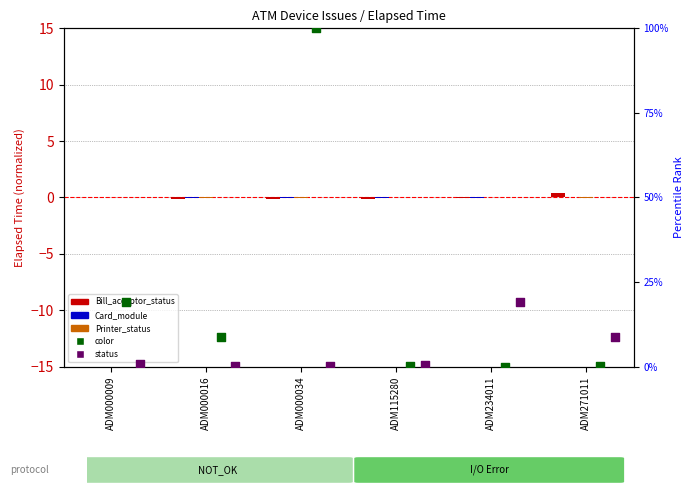

What is the total value across all series at ADM234011?

19.0